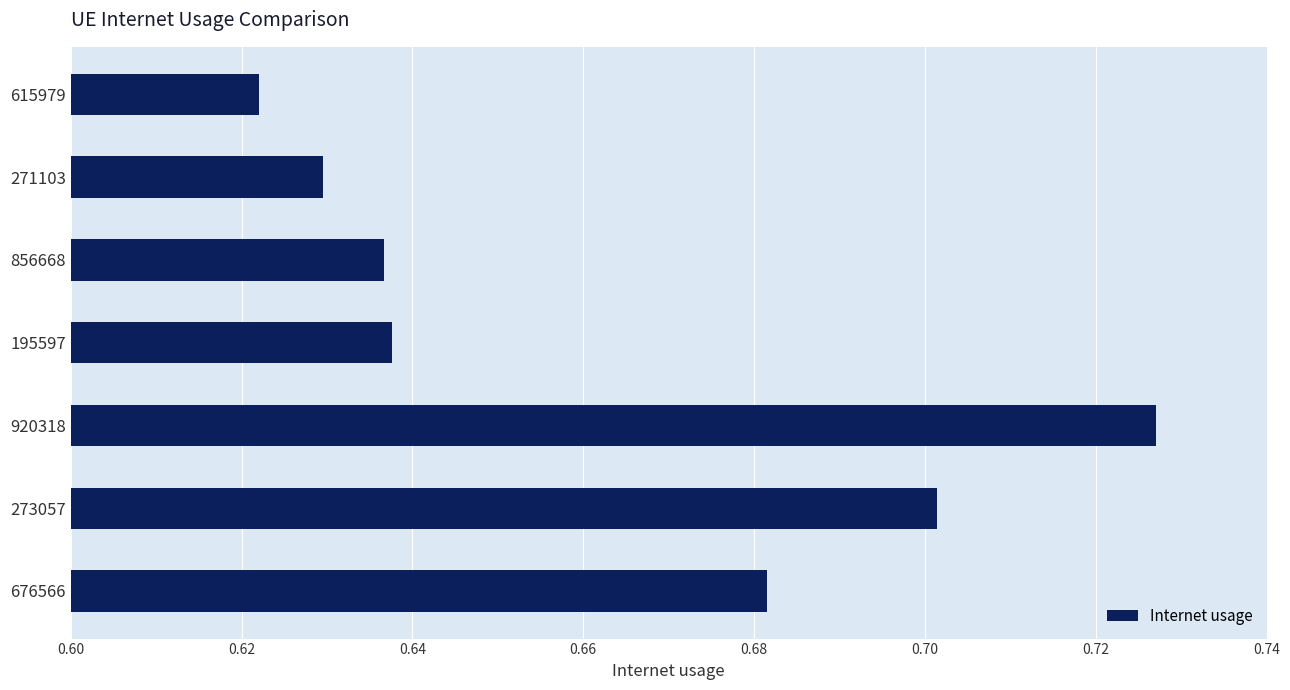

At which label is the value closest to 0?

615979